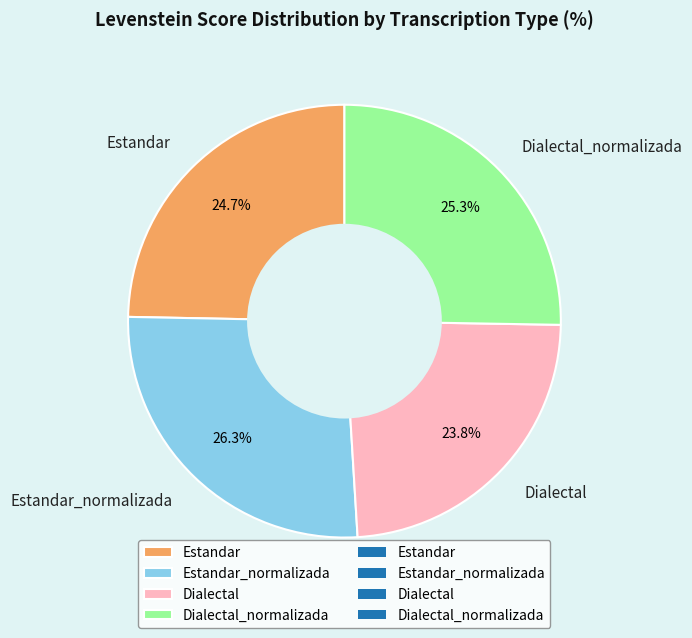

What percentage is the Estandar slice, to the nearest percent?

25%